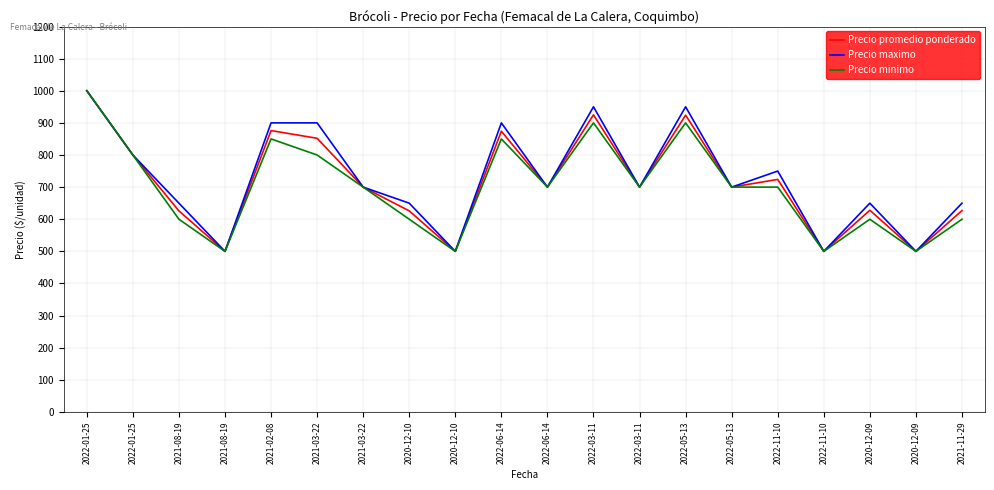

How many interior local valleys does the Precio promedio ponderado series have?

7